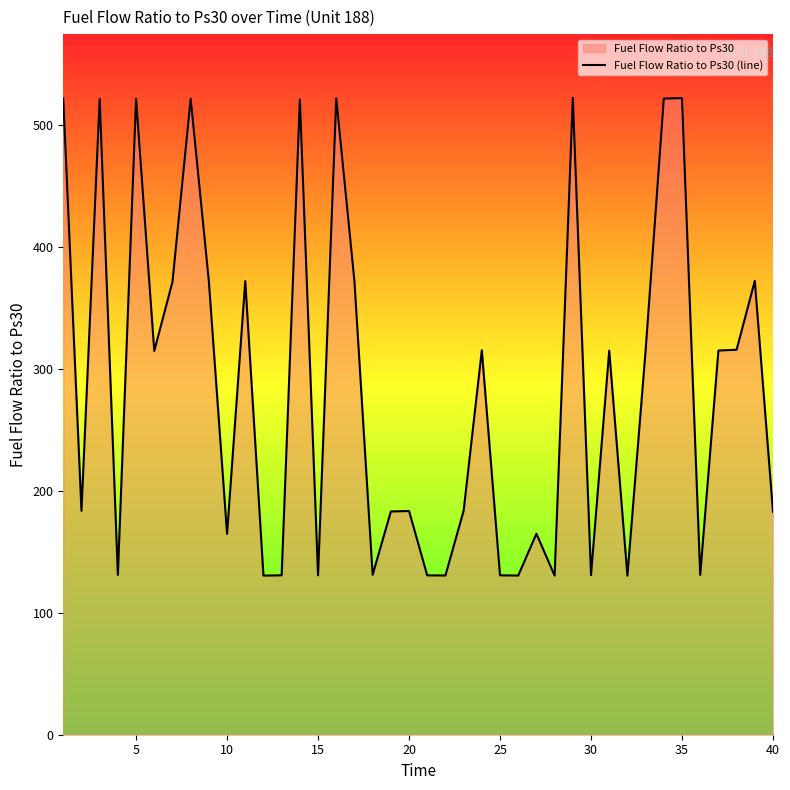

What is the difference between the maximum and minimum values?

391.9